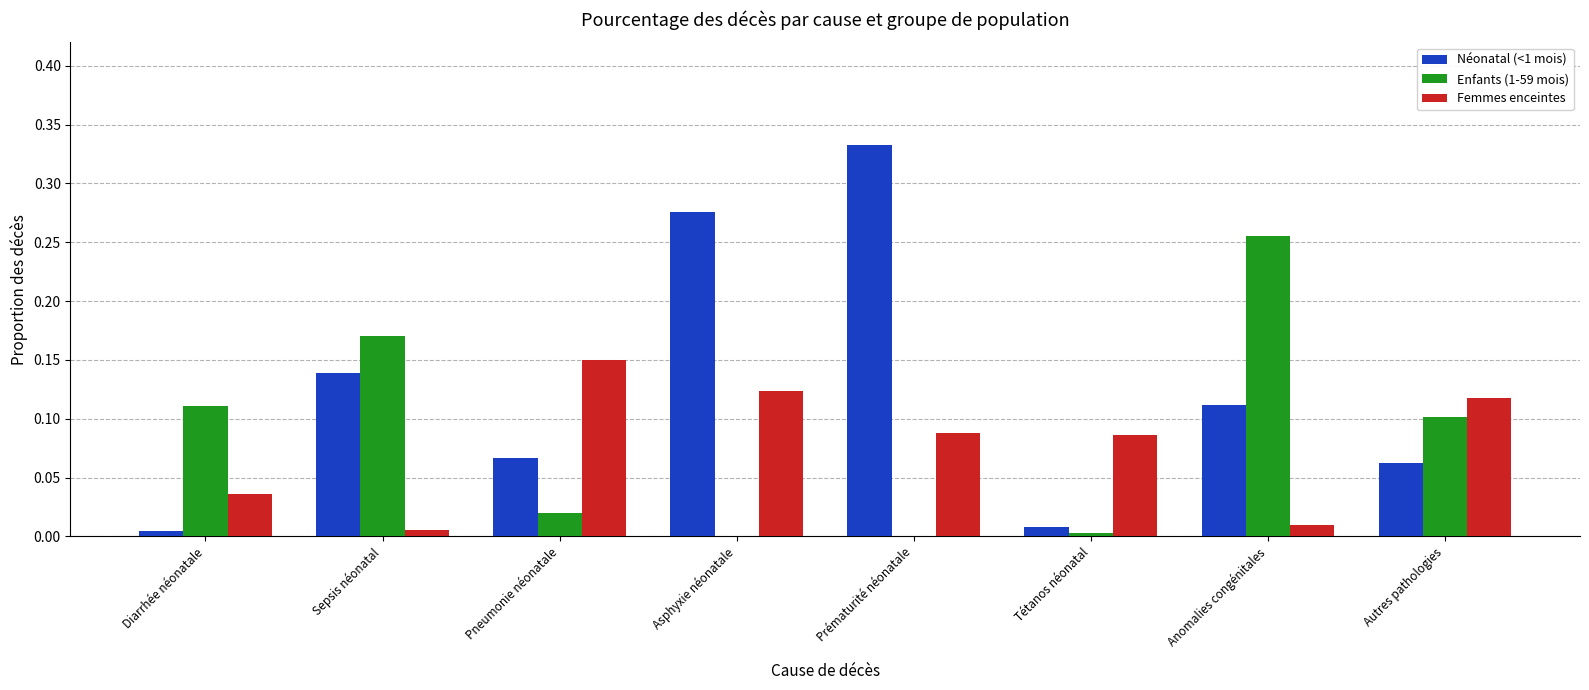

Is the value of Femmes enceintes at Asphyxie néonatale greater than the value of Néonatal (<1 mois) at Prématurité néonatale?

No